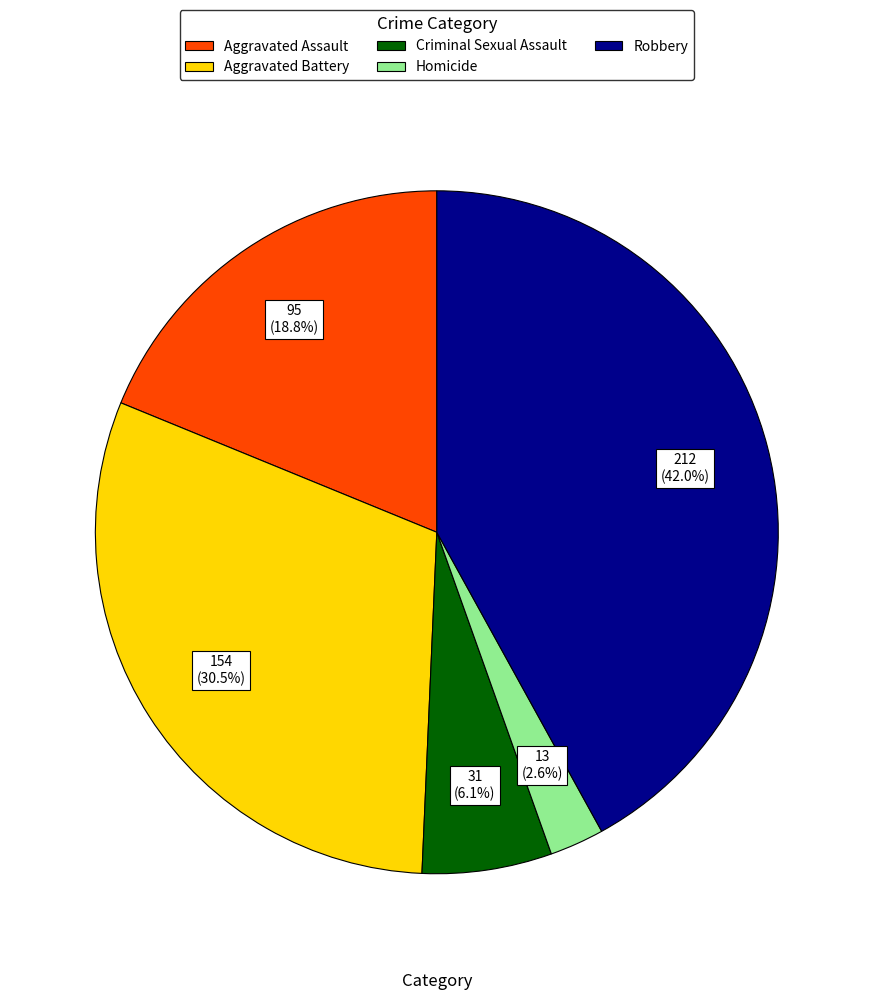

To the nearest percent, what is the average slice percentage?

20%